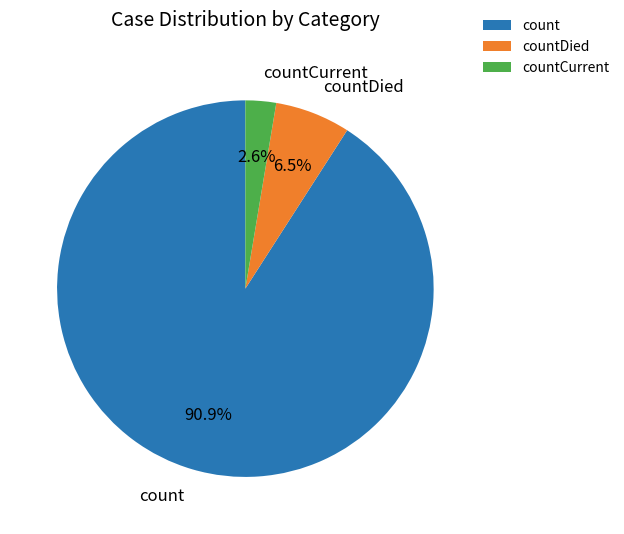

True or false: countDied accounts for 1% of the total.

False